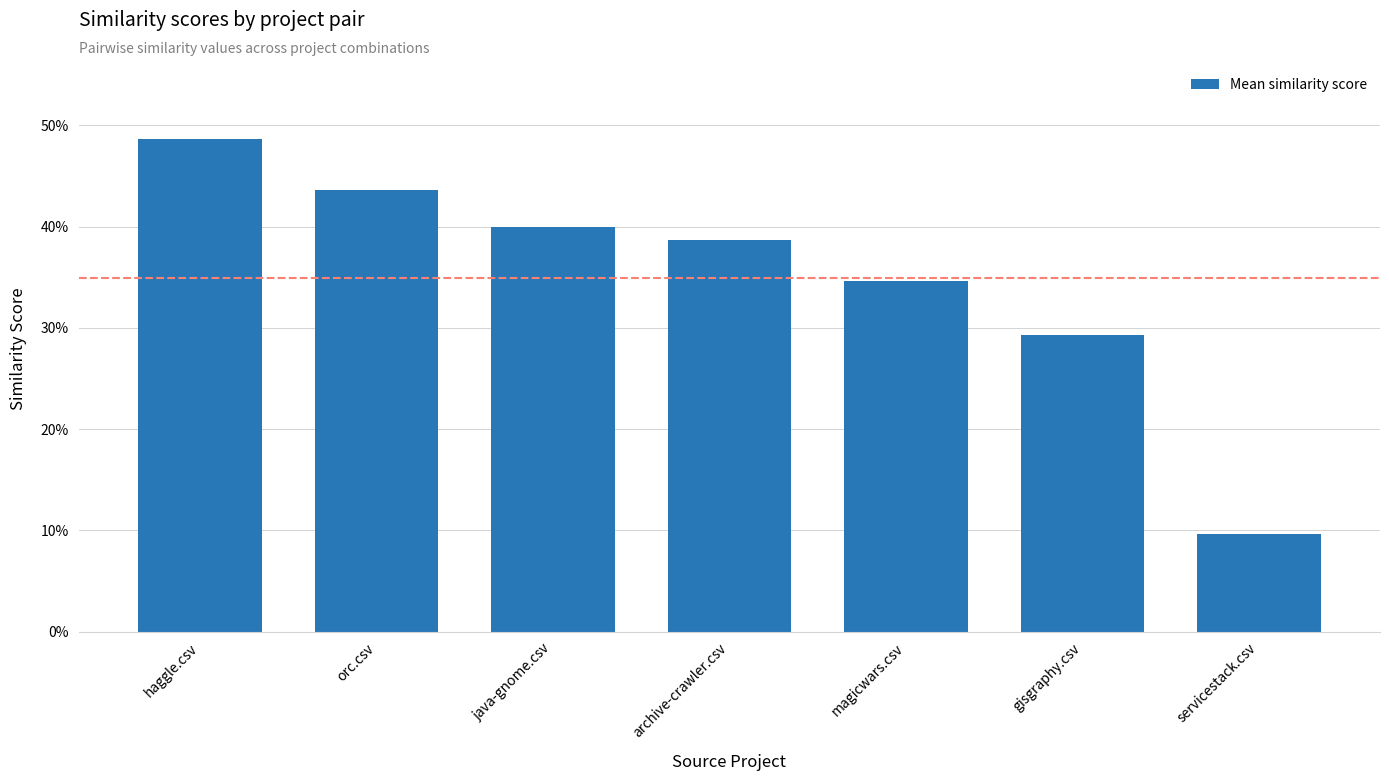

What is the difference between the values at magicwars.csv and java-gnome.csv?

0.1